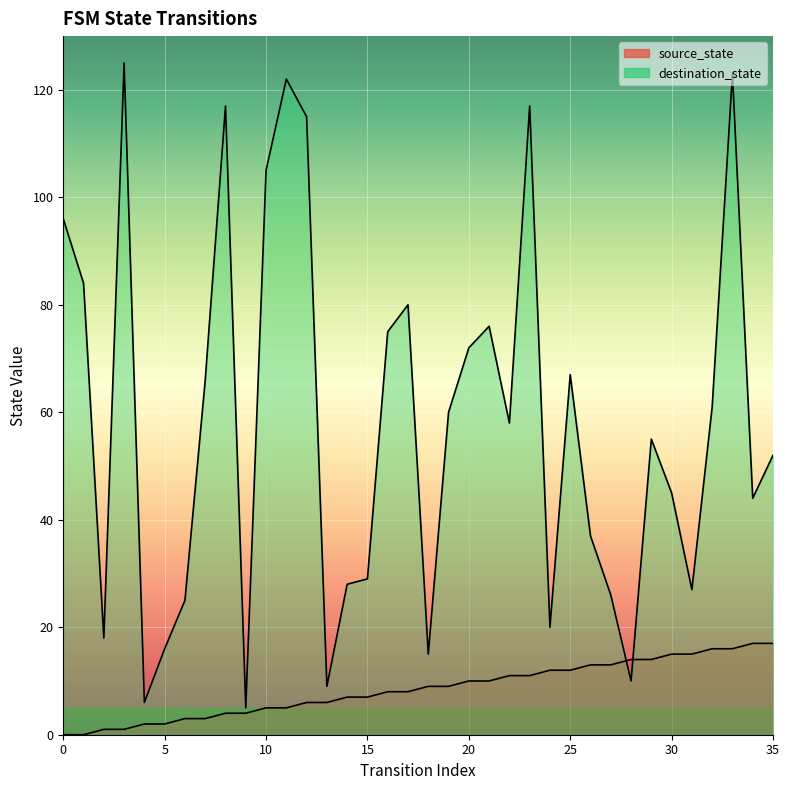

The value of source_state at 22 is 2. True or false?

False